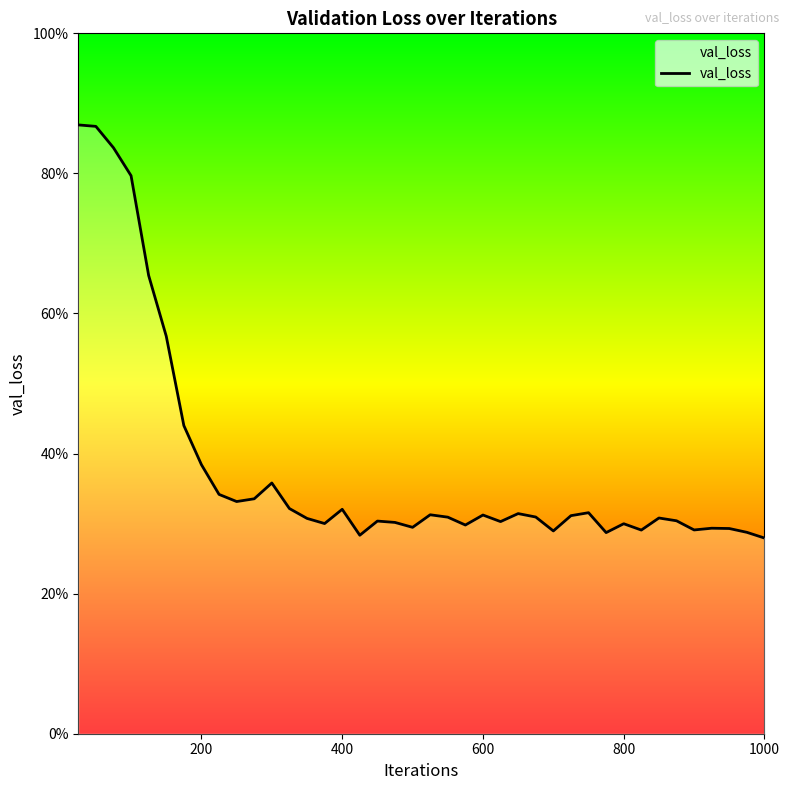

Is this an area chart (filled region under the line)?

Yes